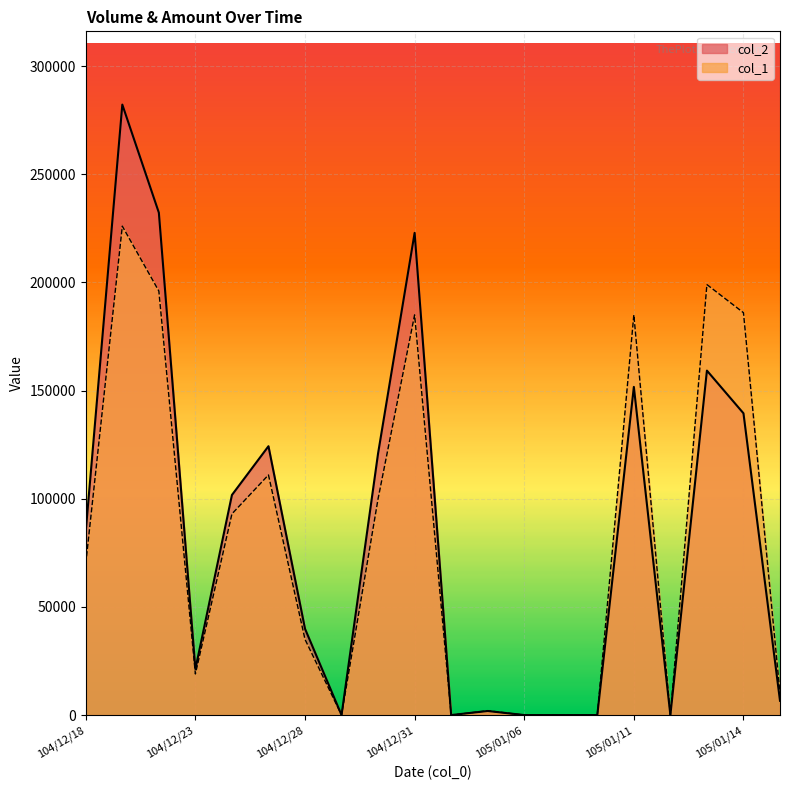

How many interior local peaks does the col_2 series have?

6